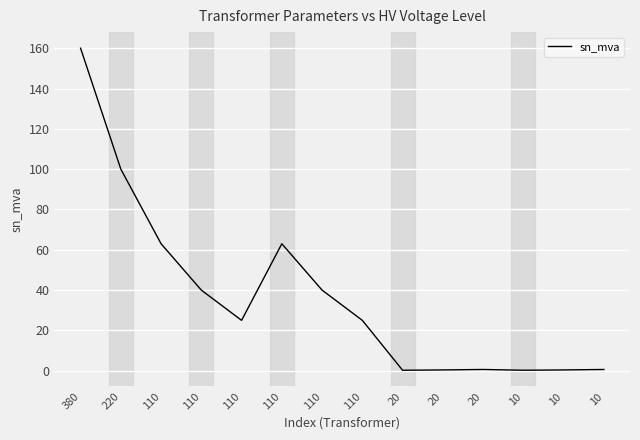

What is the value of the 9th point from the left?

0.2